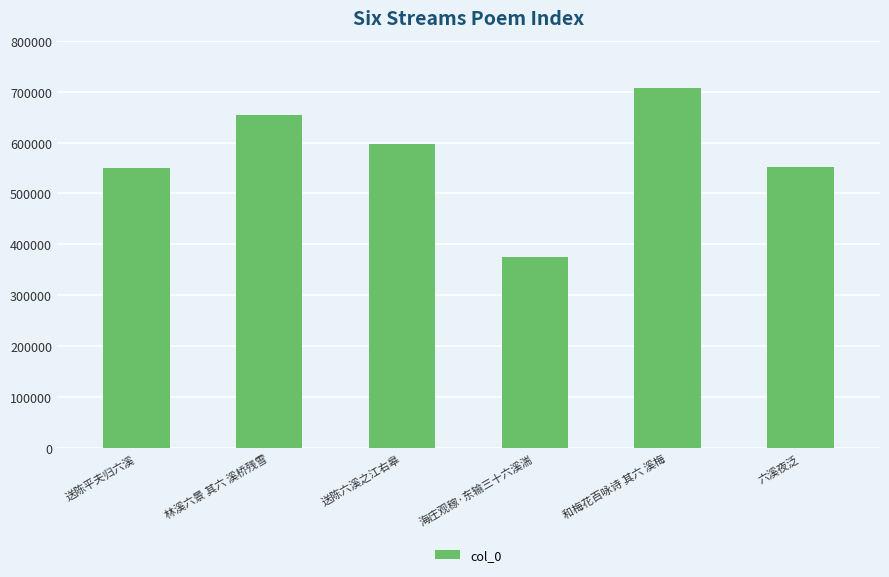

What value does the data have at 和梅花百咏诗 其六 溪梅?

706963